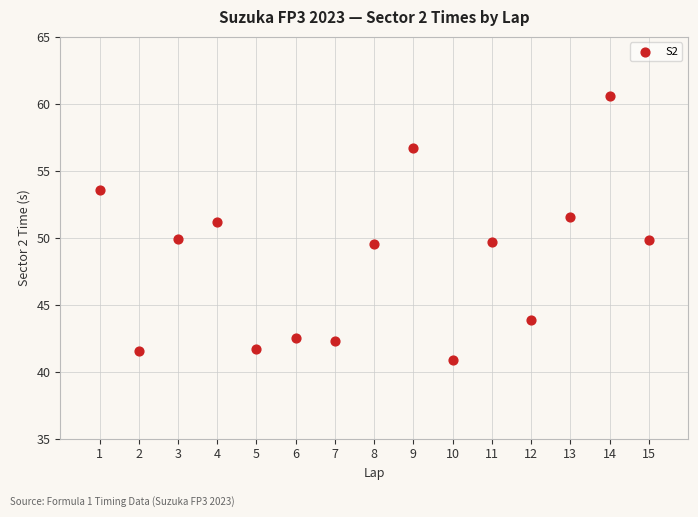

What is the range of X values (max minus min)?

14.0